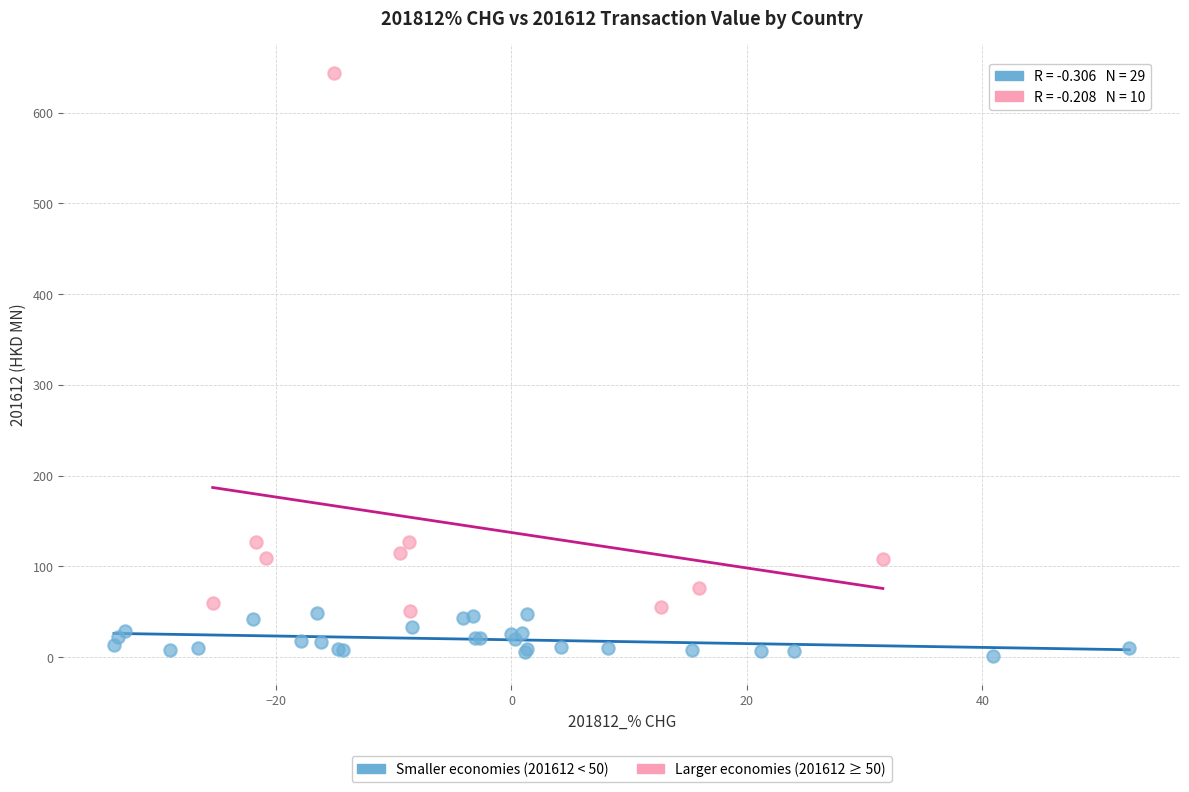

Which series contains the lowest Y value?

Smaller economies (201612 < 50)